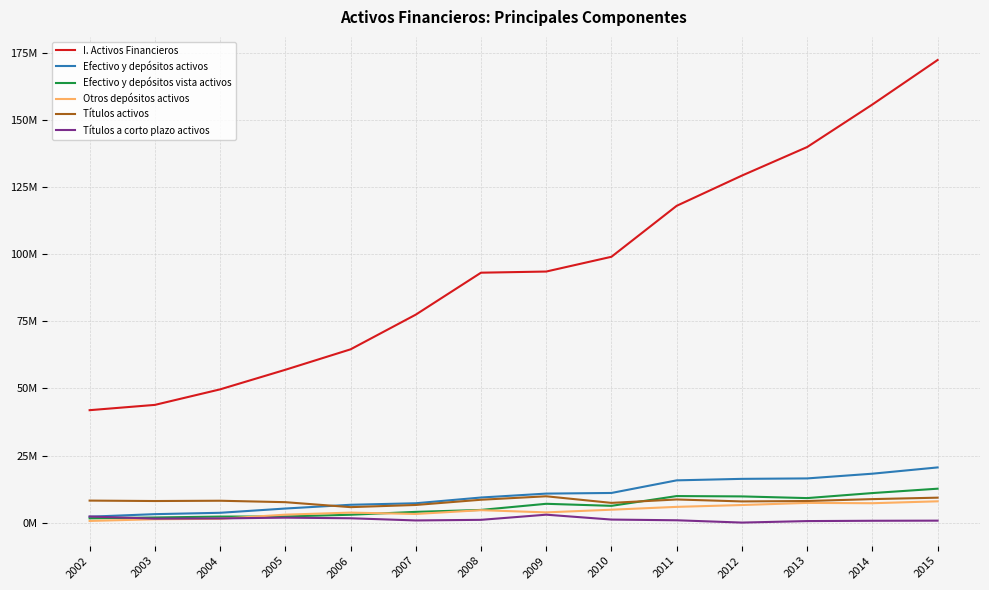

Does the chart display data point markers on the line(s)?

No